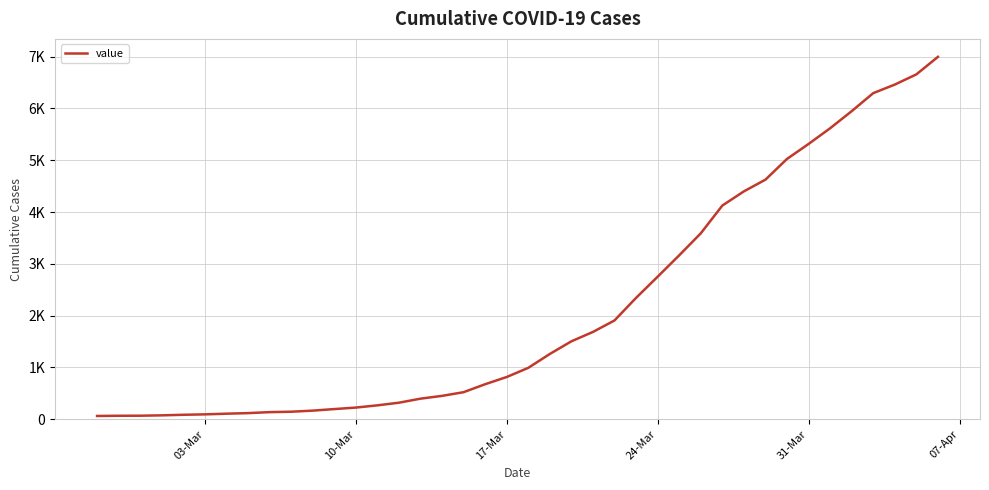

Does the chart have visible grid lines?

Yes